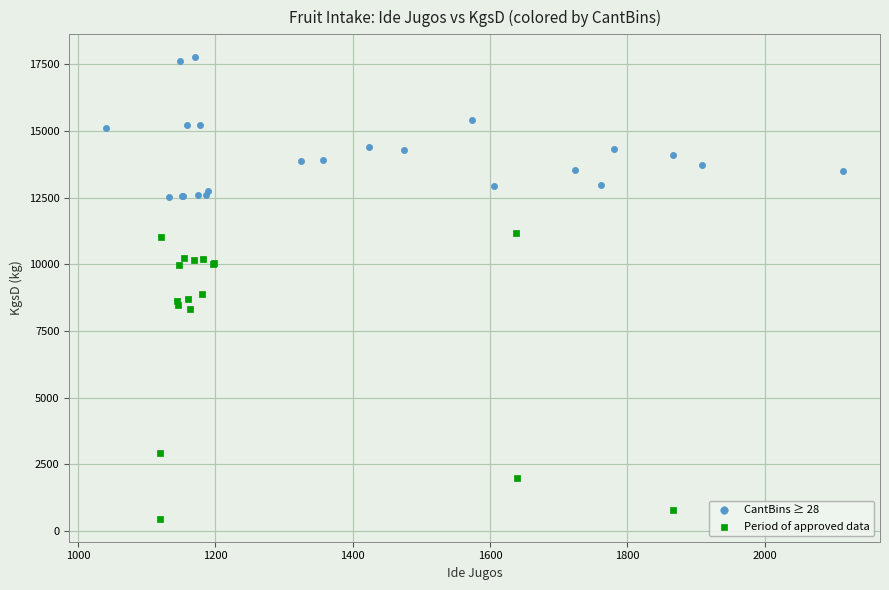

Which series contains the lowest Y value?

Period of approved data